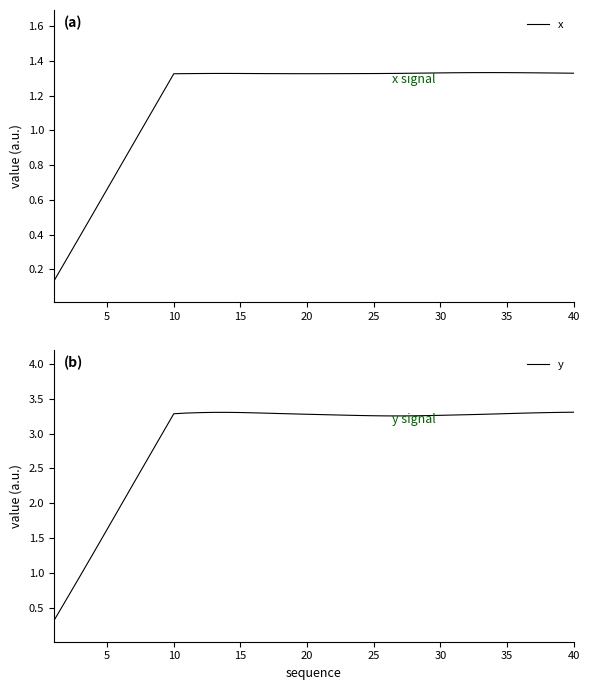

True or false: x and y cross at least once.

False